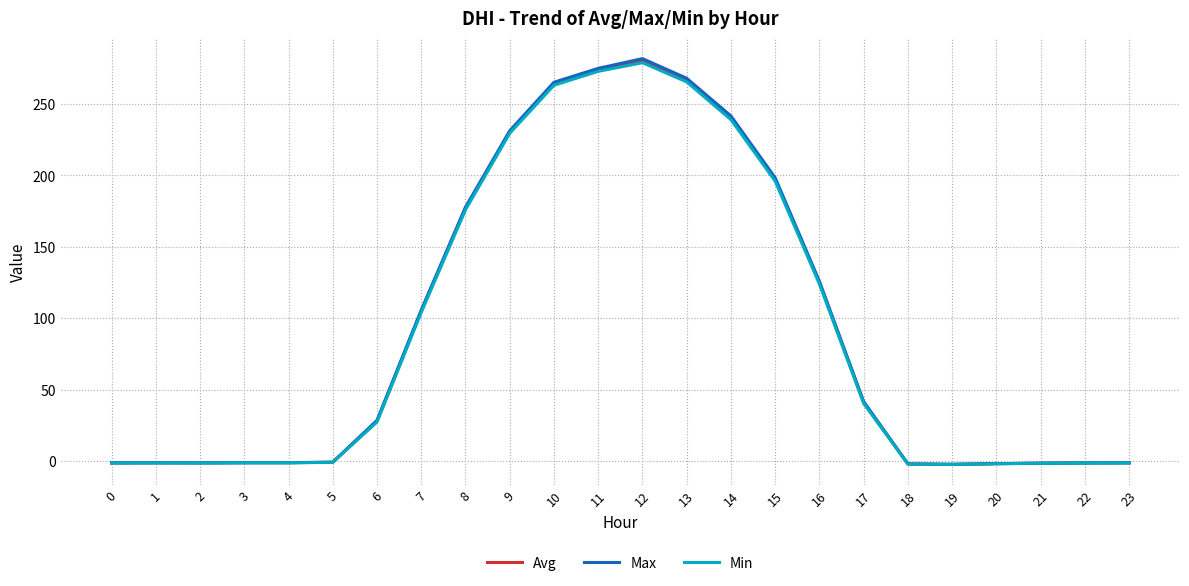

At which category does Max reach its first local valley?

2